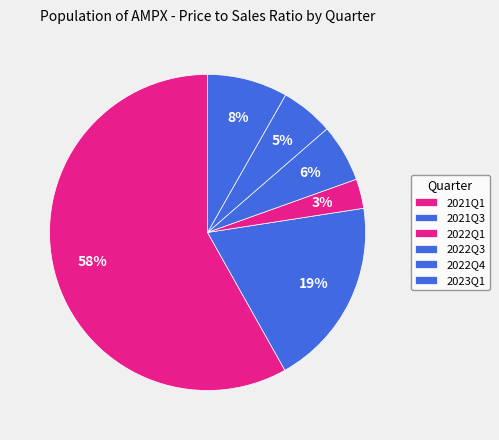

What percentage do 2021Q3 and 2021Q1 together represent?

77.4%